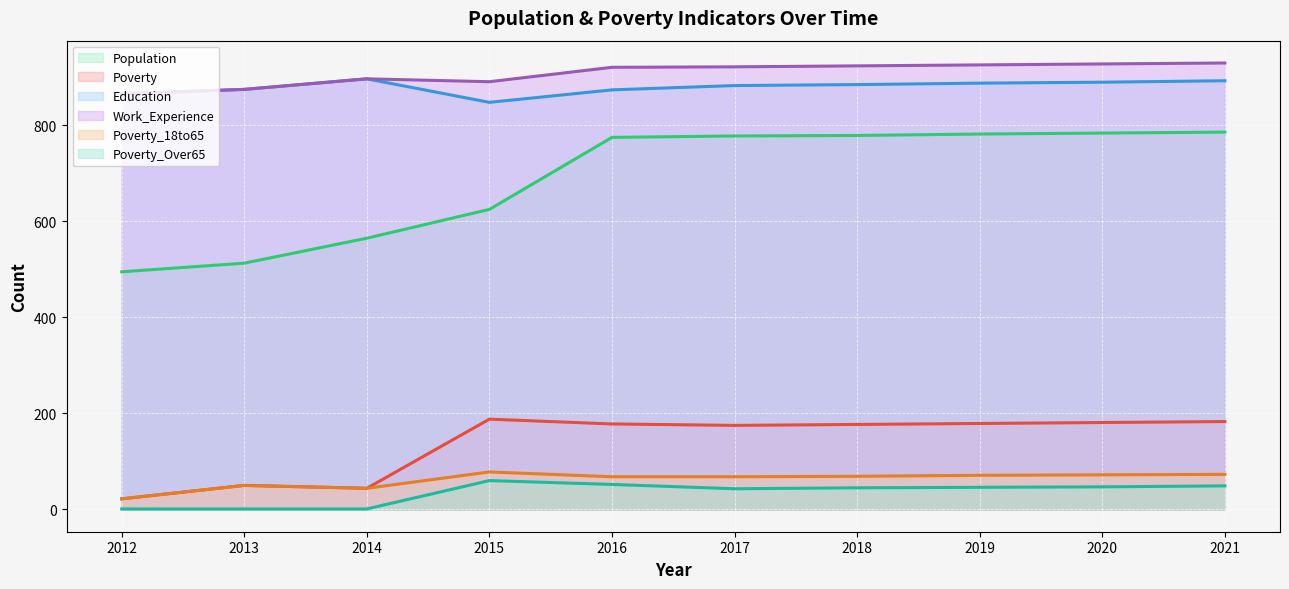

Which category has the lowest value across all series?

2012